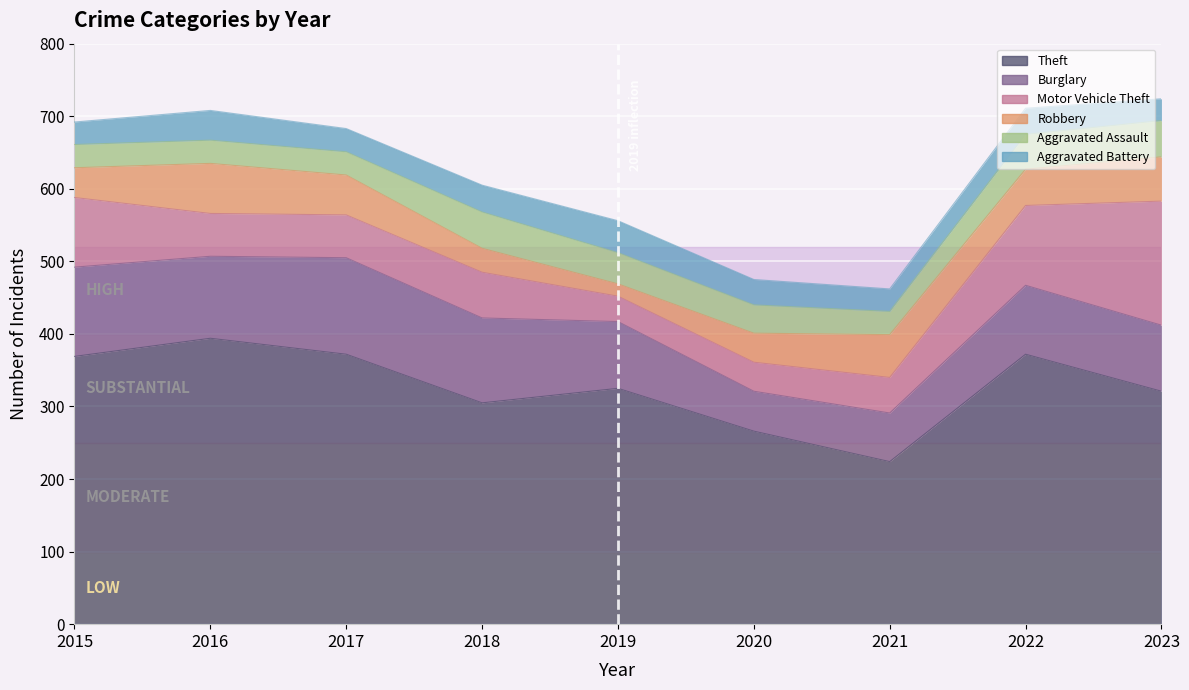

How many distinct data groups are displayed?

6